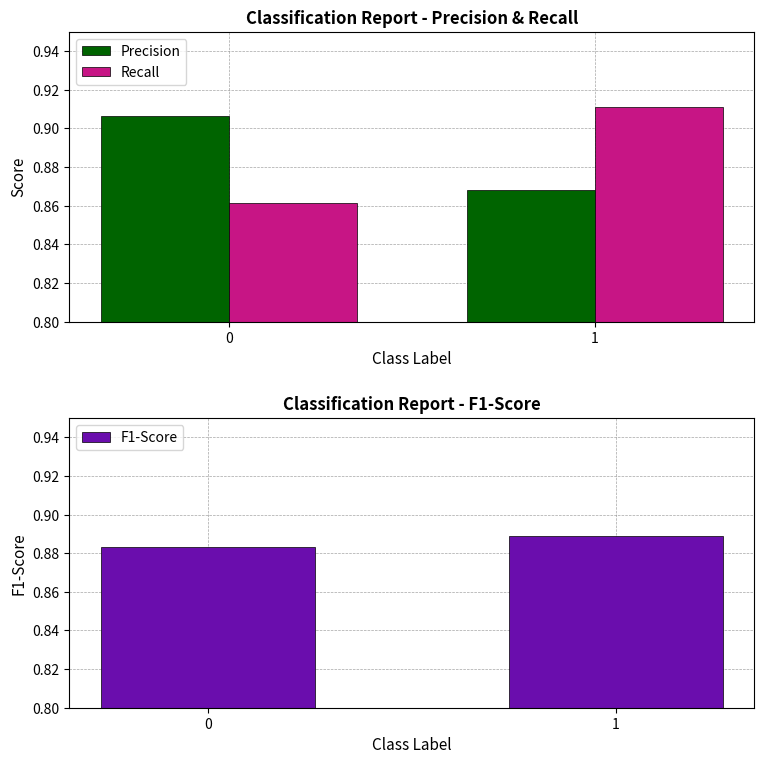

Between 0 and 1, which series saw the biggest shift?

Recall